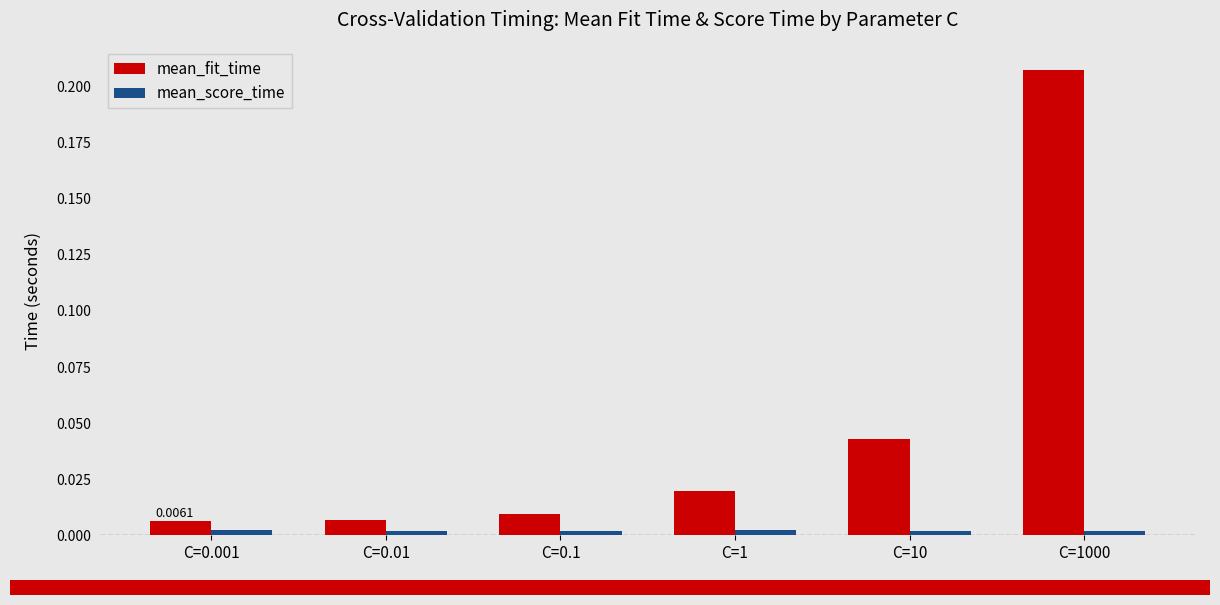

Which series has the widest spread of values?

mean_fit_time